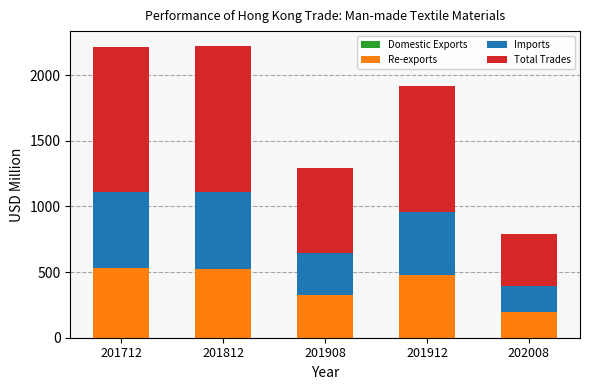

Rank the series at 201912 from lowest to highest value.

Domestic Exports, Re-exports, Imports, Total Trades